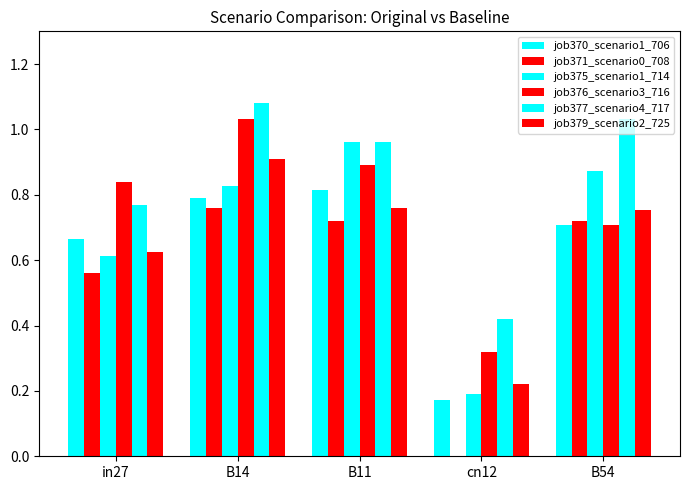

What is the average value of the job376_scenario3_716 series?

0.8